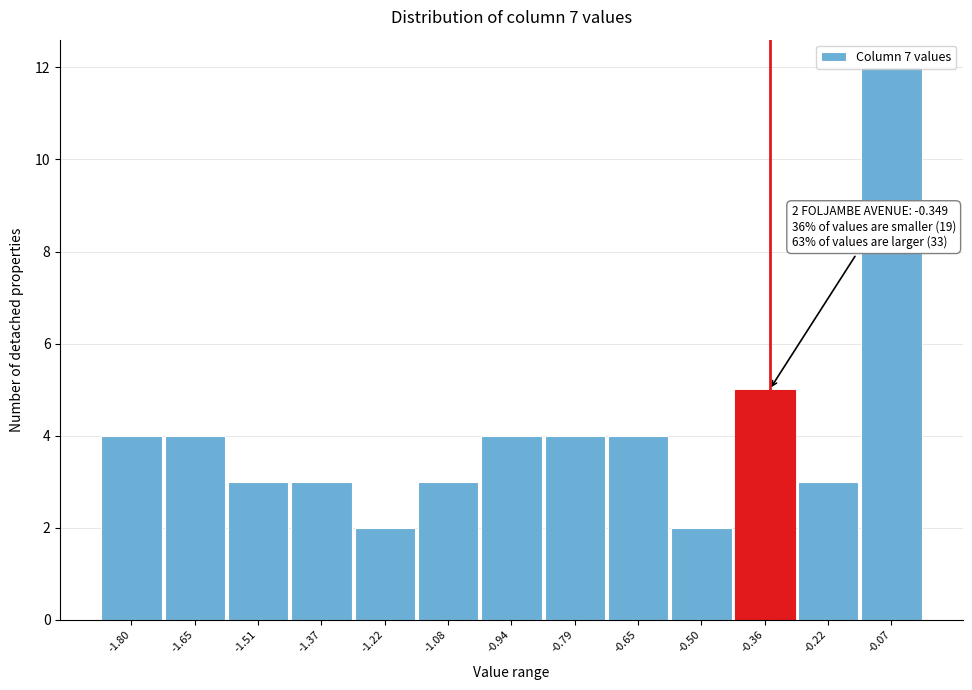

Over which range of the x-axis is the bar tallest?

-0.14 to 0.00